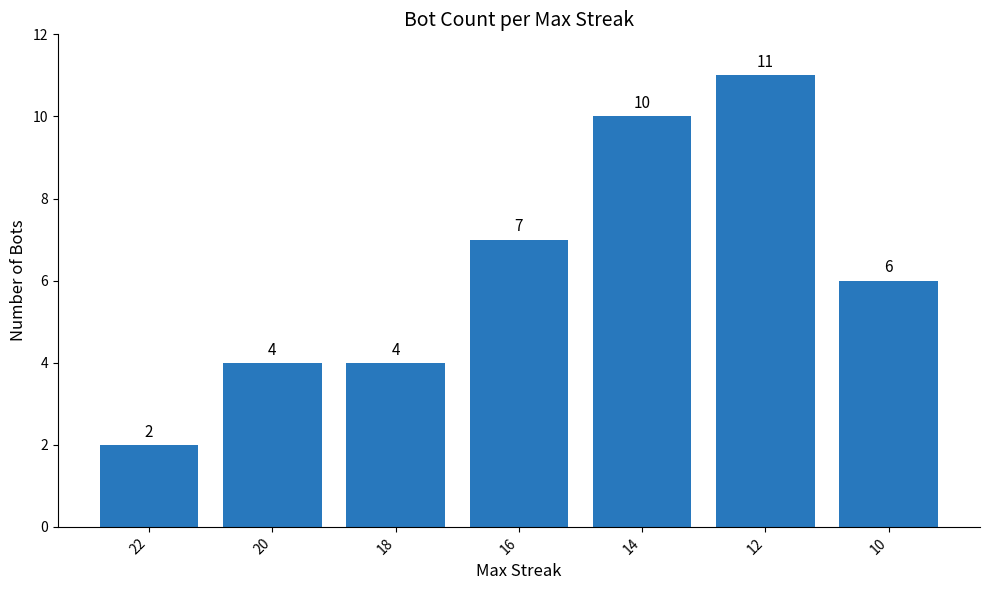

How many values are between 4 and 10?

5